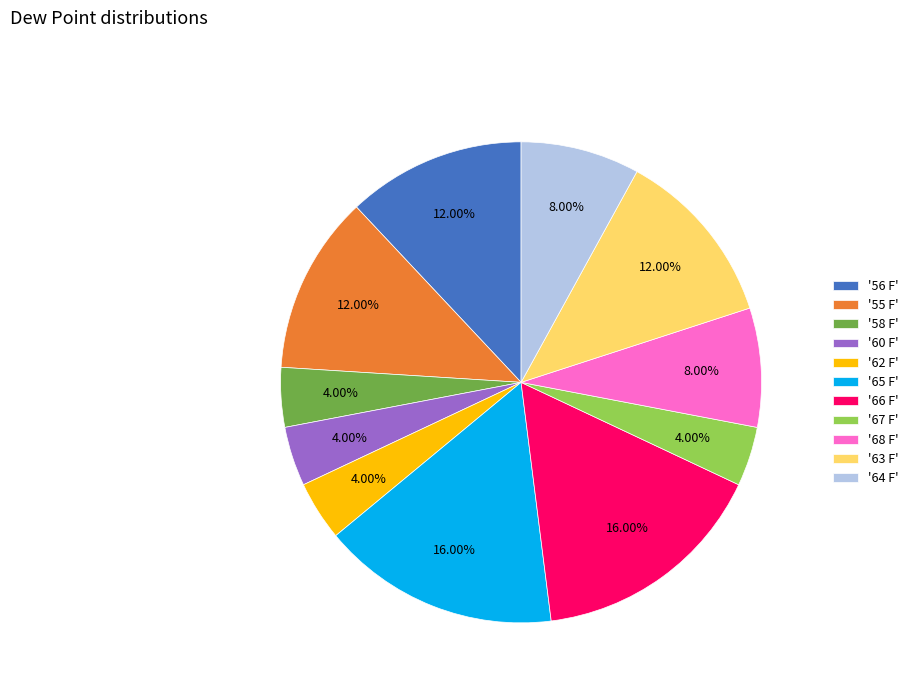

Is there any slice that represents more than half of the pie?

No